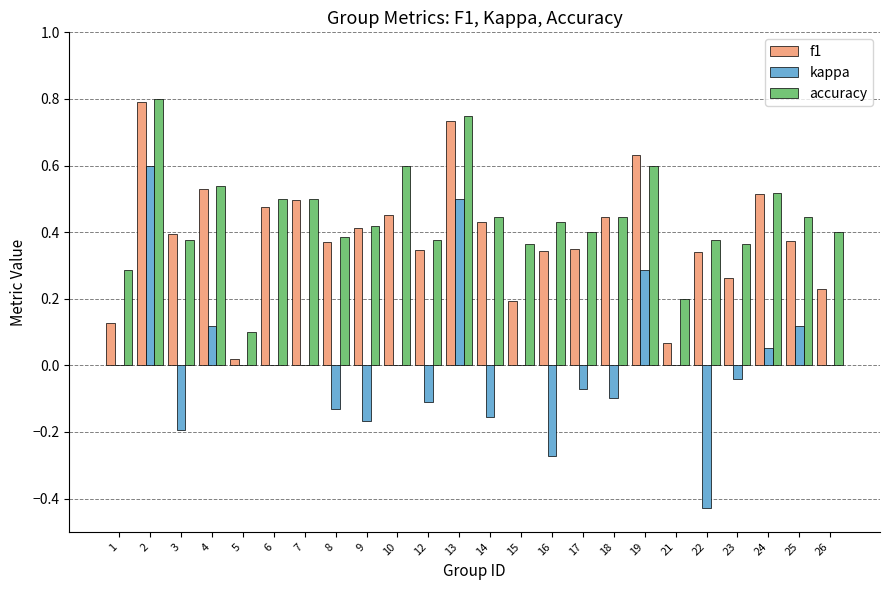

Between 22 and 24, which series saw the biggest shift?

kappa